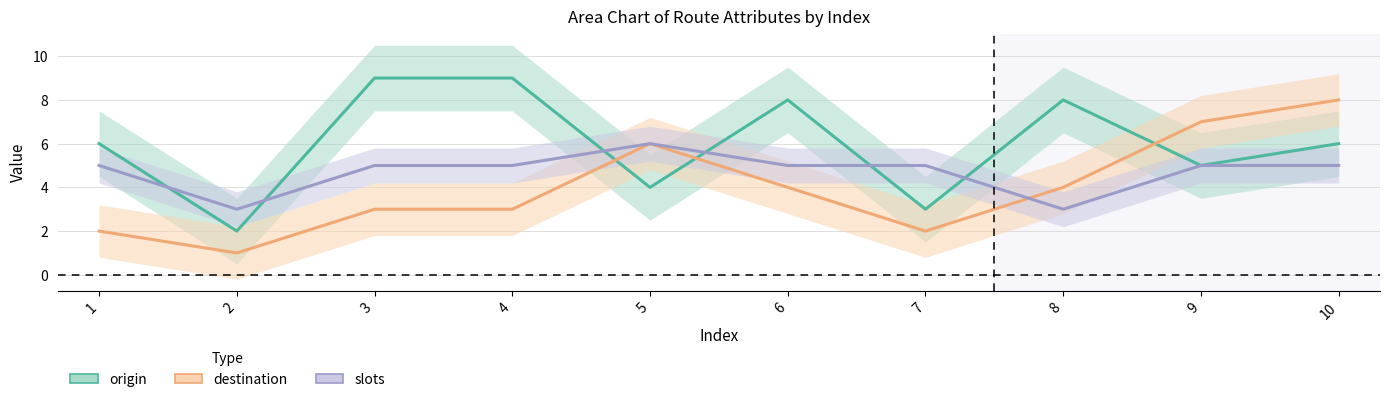

Which category has the lowest value in the origin series?

2